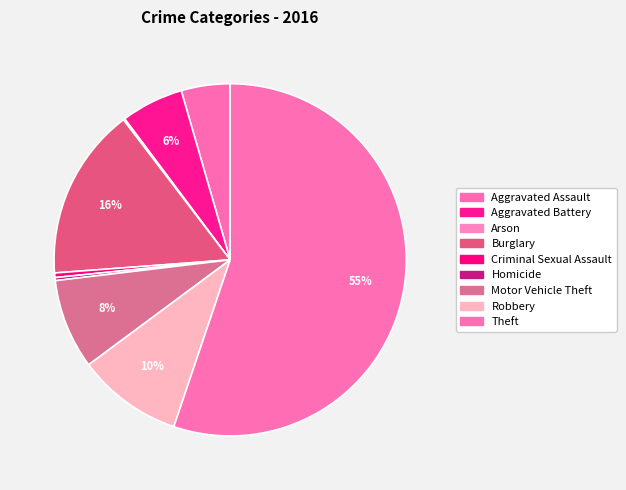

How much of the chart is everything except Arson?

99.9%